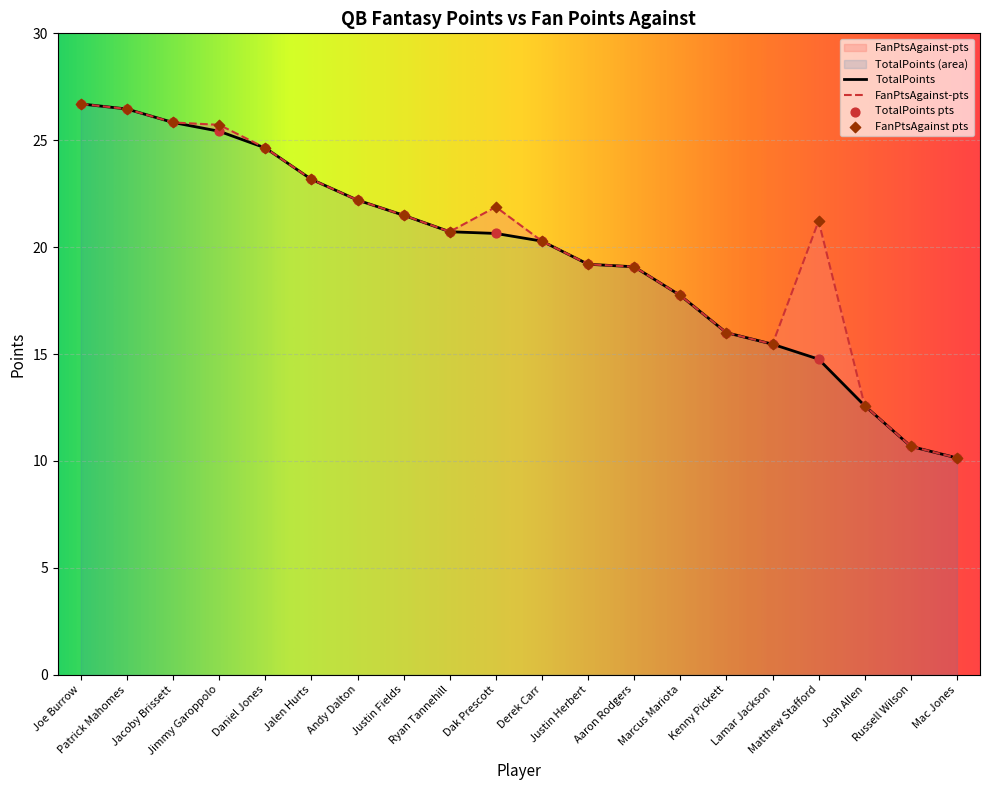

Is the value of TotalPoints at Matthew Stafford greater than the value of Rank at Kenny Pickett?

No